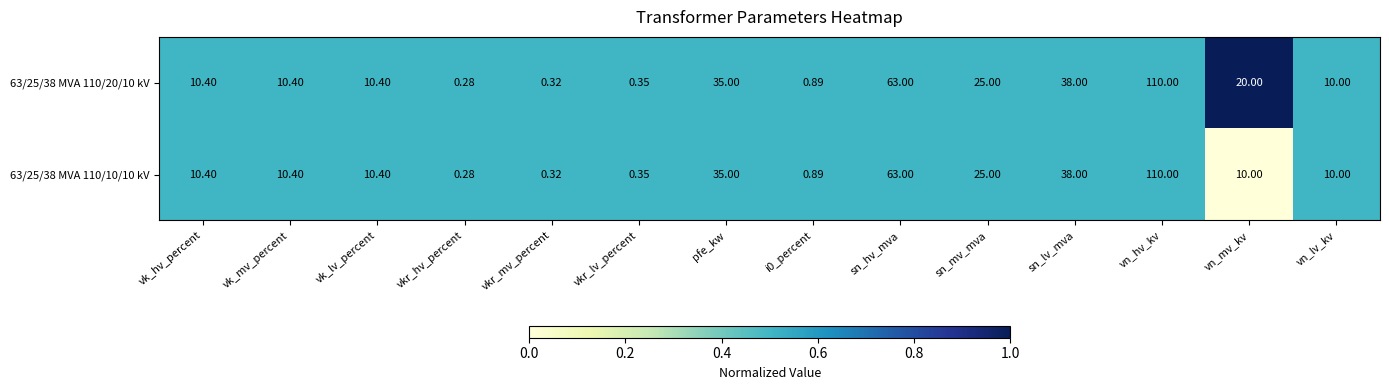

What is the total value across all series at sn_mv_mva?

50.0